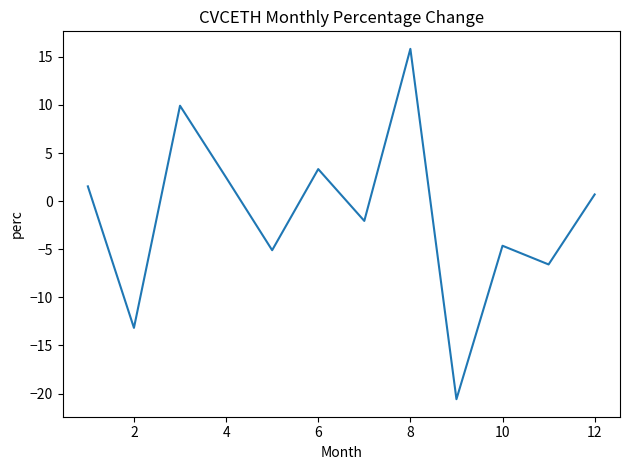

What is the difference between the maximum and minimum values?

36.4